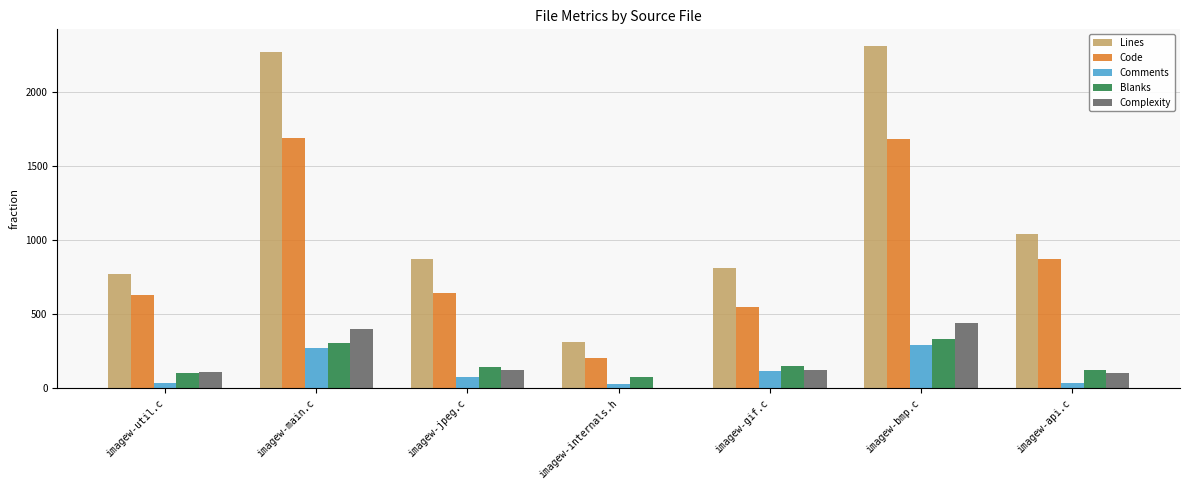

What is the maximum value for Blanks?

333